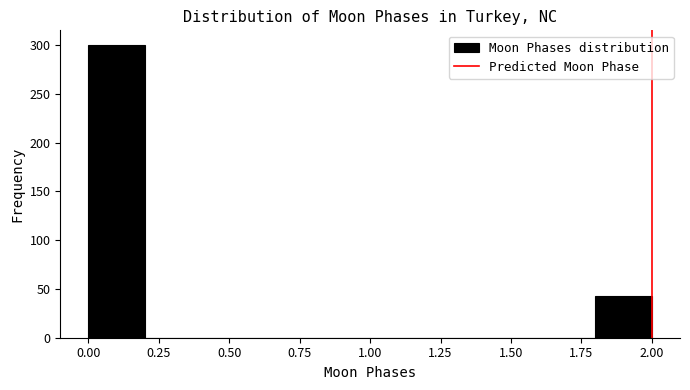

Reading left to right, list every bar in this chart as the range it spans on the x-axis followed by its height. The values are not printed on the chart, so give them approximately, as read against the axis.

0.0 to 0.2: 300
0.2 to 0.4: 0
0.4 to 0.6: 0
0.6 to 0.8: 0
0.8 to 1.0: 0
1.0 to 1.2: 0
1.2 to 1.4: 0
1.4 to 1.6: 0
1.6 to 1.8: 0
1.8 to 2.0: 45